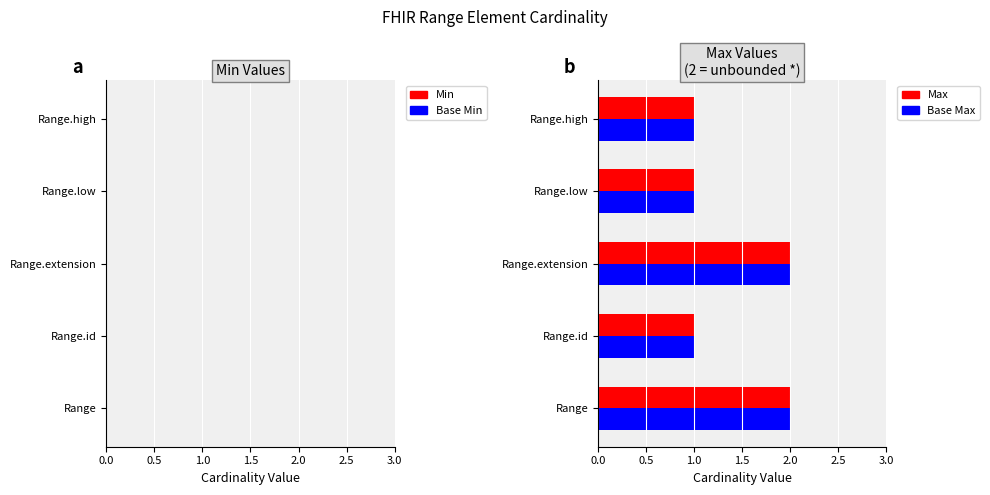

What is the sum of all Base Max values?

7